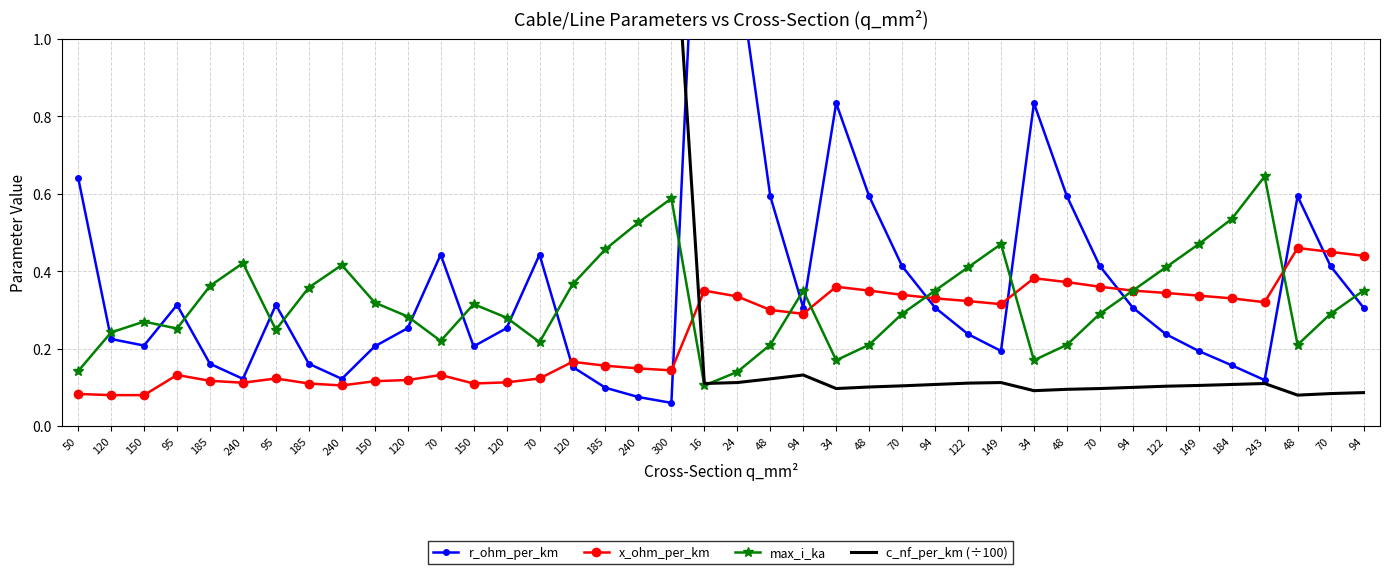

What is the label of the 8th point from the right?

94